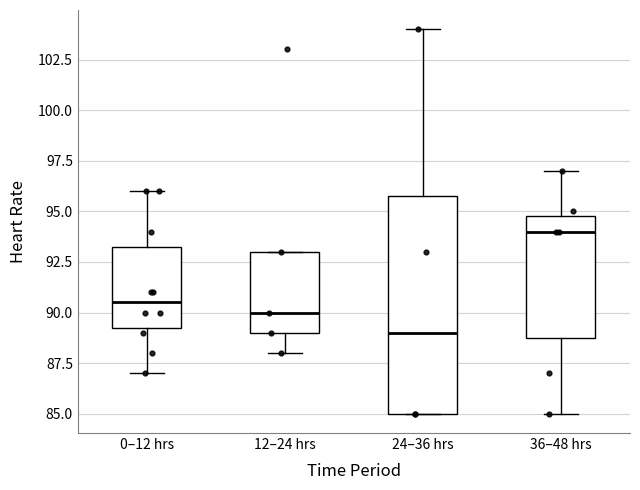

Reading left to right, read every box against the y-axis: the position of its median line, the range the box covers, and the ends of its whiskers. The values are not printed on the chart, so give them approximately, as read against the axis.

0–12 hrs: median 90.5, box 89.5 to 93.5, whiskers 87.0 to 96.0
12–24 hrs: median 90.0, box 89.0 to 93.0, whiskers 88.0 to 93.0
24–36 hrs: median 89.0, box 85.0 to 96.0, whiskers 85.0 to 104.0
36–48 hrs: median 94.0, box 89.0 to 95.0, whiskers 85.0 to 97.0